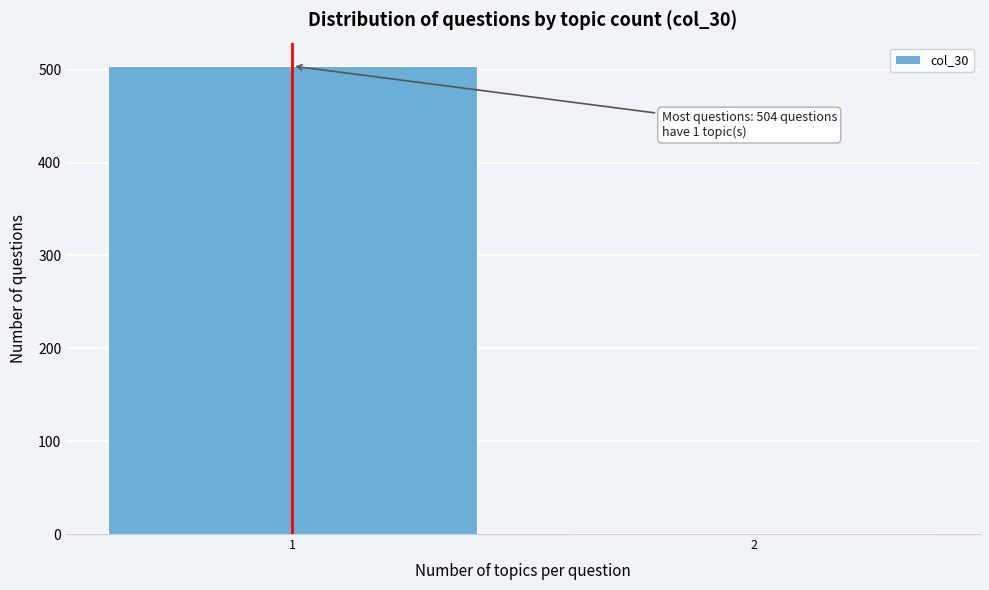

Reading left to right, transcribe all the data shown in this chart.

1=504	2=1